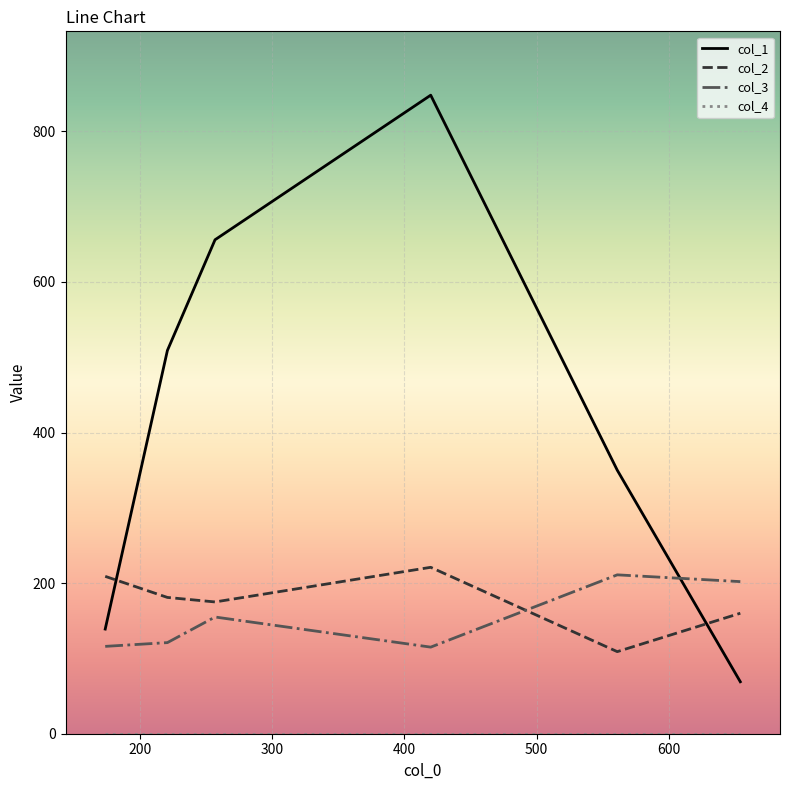

Which series has the largest range (max minus min)?

col_1